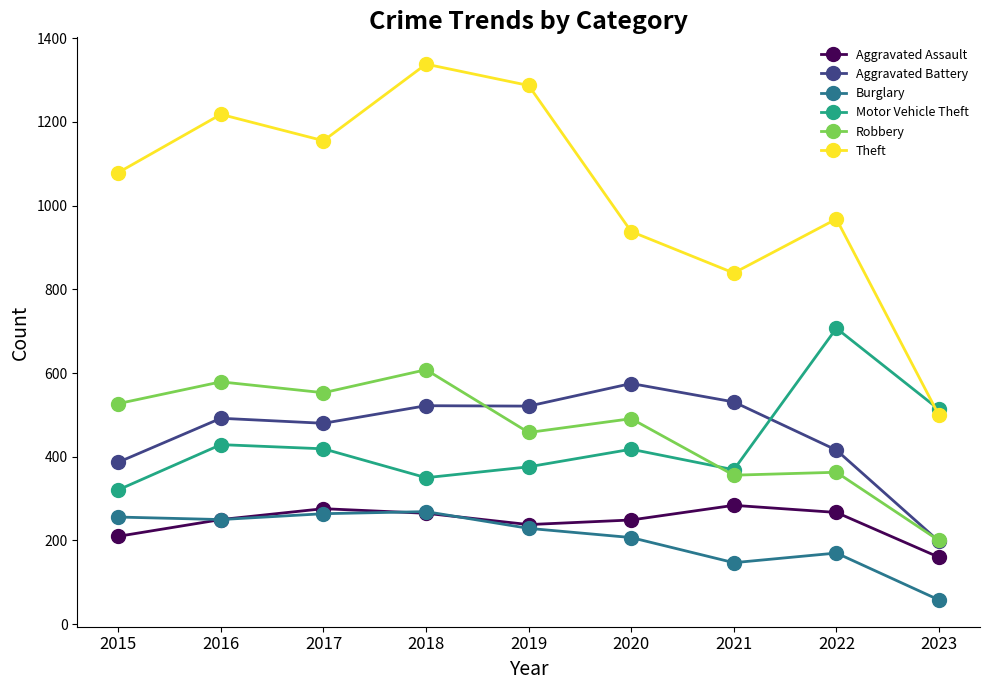

True or false: Robbery and Theft cross at least once.

False